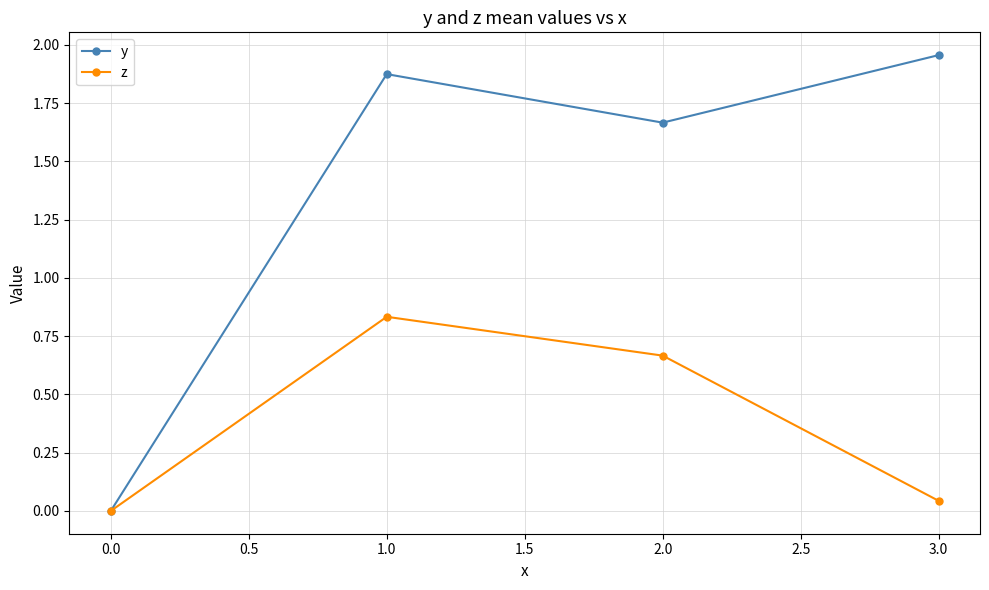

True or false: z has more than 2 interior local peaks.

False